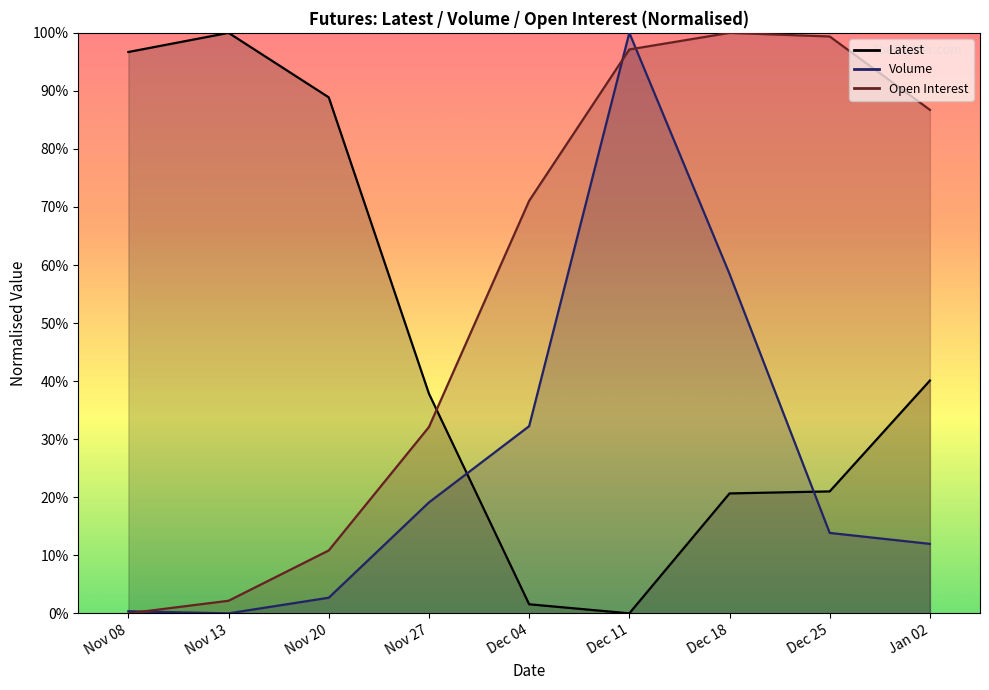

What is the label of the 3rd point from the left?

Nov 20